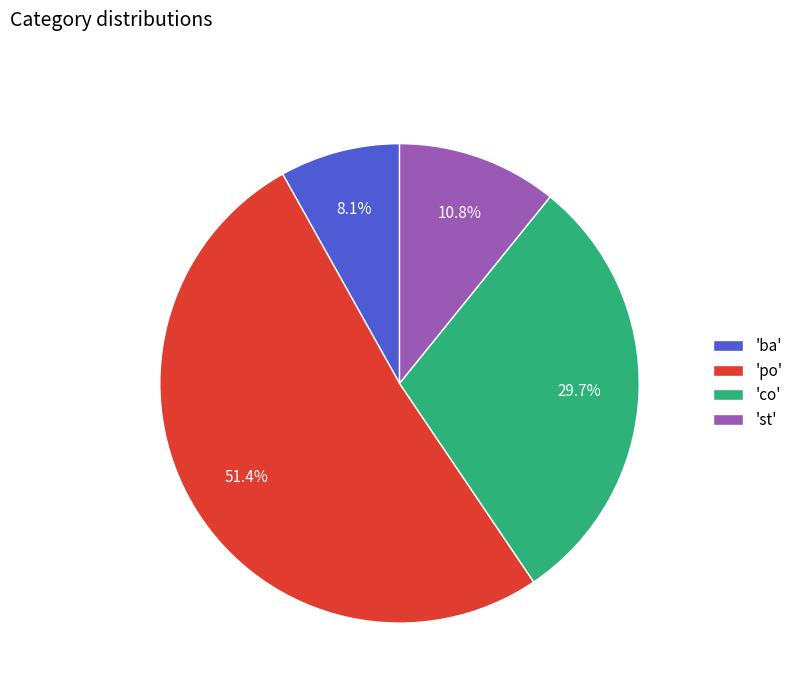

What is the ratio of the value at 'ba' to the value at 'co'?

0.3